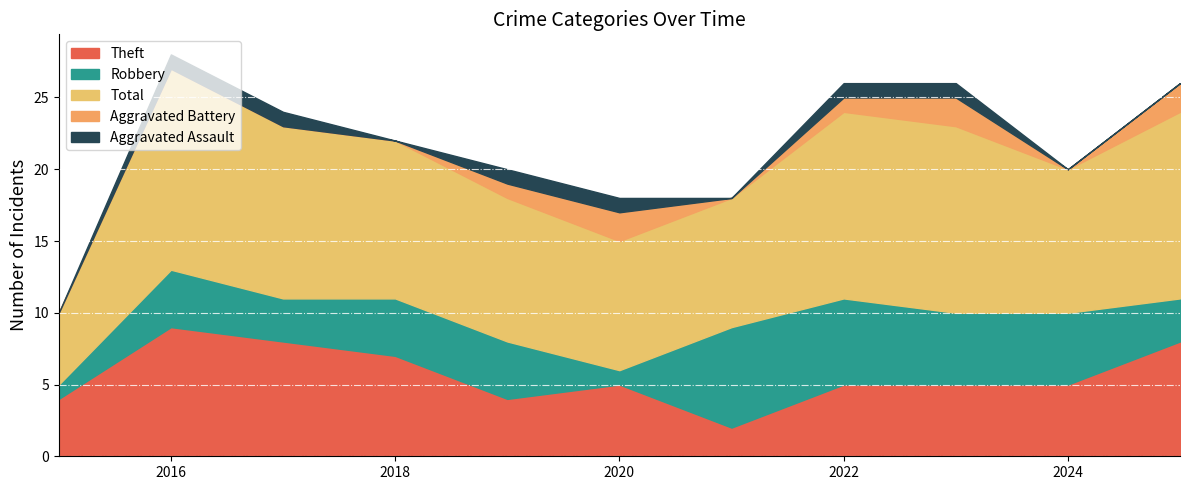

Reading left to right, transcribe all the data shown in this chart.

Aggravated Assault: 2015=0	2016=1	2017=1	2018=0	2019=1	2020=1	2021=0	2022=1	2023=1	2024=0	2025=0
Aggravated Battery: 2015=0	2016=0	2017=0	2018=0	2019=1	2020=2	2021=0	2022=1	2023=2	2024=0	2025=2
Robbery: 2015=1	2016=4	2017=3	2018=4	2019=4	2020=1	2021=7	2022=6	2023=5	2024=5	2025=3
Theft: 2015=4	2016=9	2017=8	2018=7	2019=4	2020=5	2021=2	2022=5	2023=5	2024=5	2025=8
Total: 2015=5	2016=14	2017=12	2018=11	2019=10	2020=9	2021=9	2022=13	2023=13	2024=10	2025=13